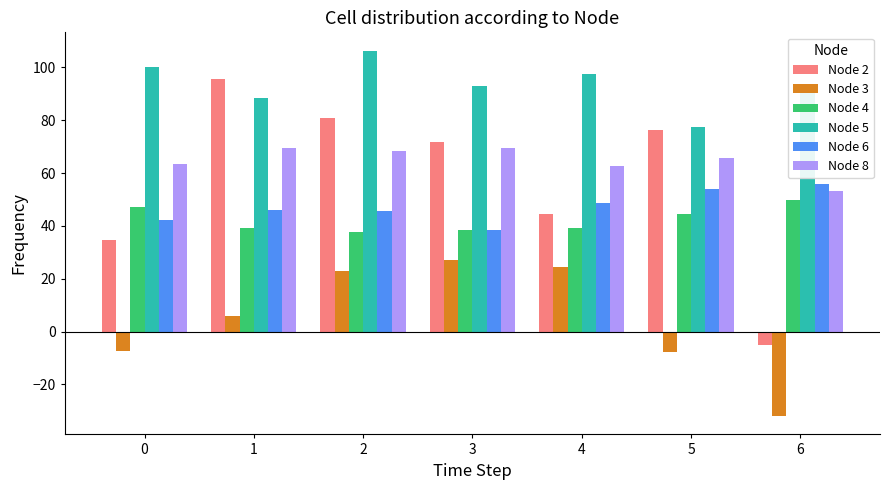

List the labels in order of Node 2 value, largest first.

1, 2, 5, 3, 4, 0, 6